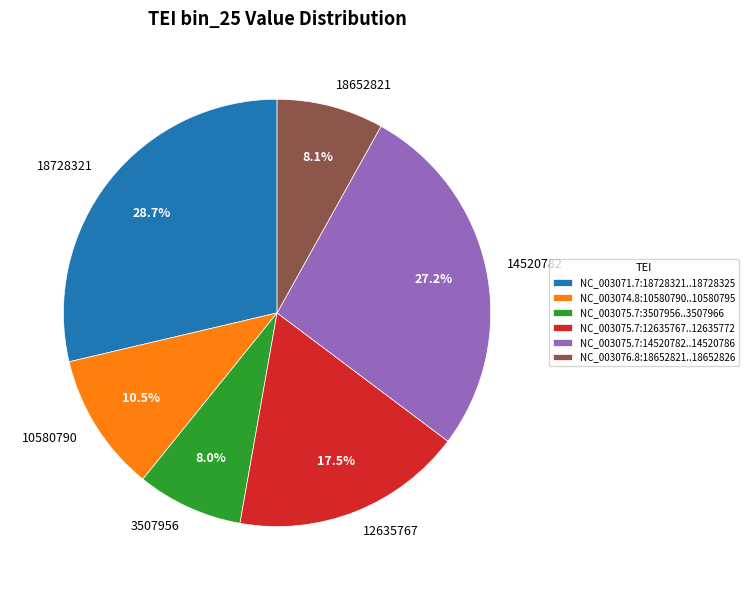

Does NC_003076.8:18652821..18652826 account for over 50% of the chart?

No